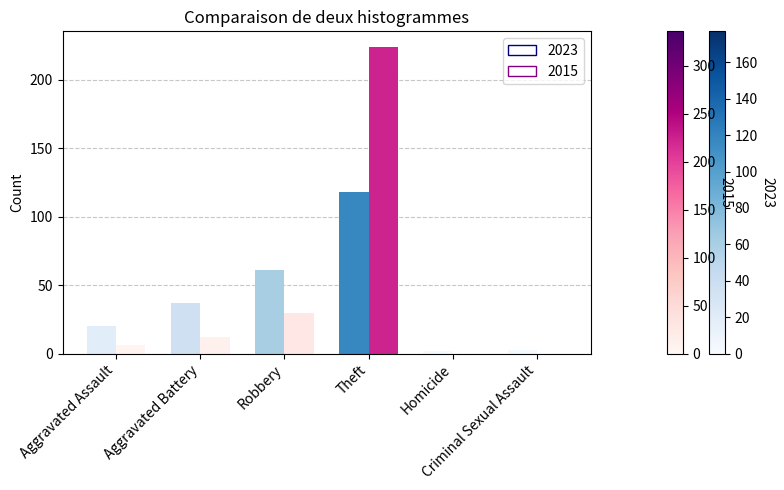

At which category is the sum across all series the highest?

Theft